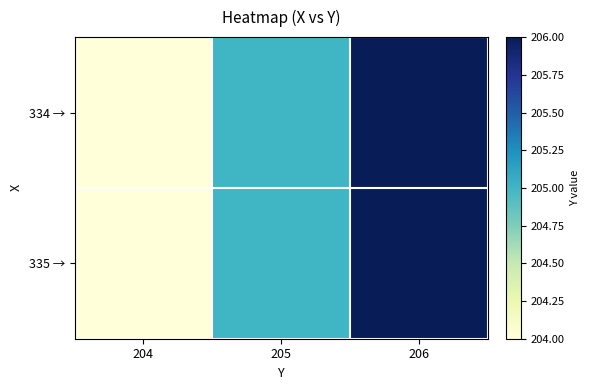

Rank the series by their maximum value, from lowest to highest.

334 →, 335 →